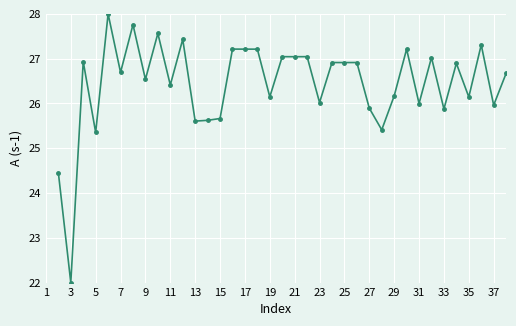

What is the value of the 23rd point from the left?

26.9